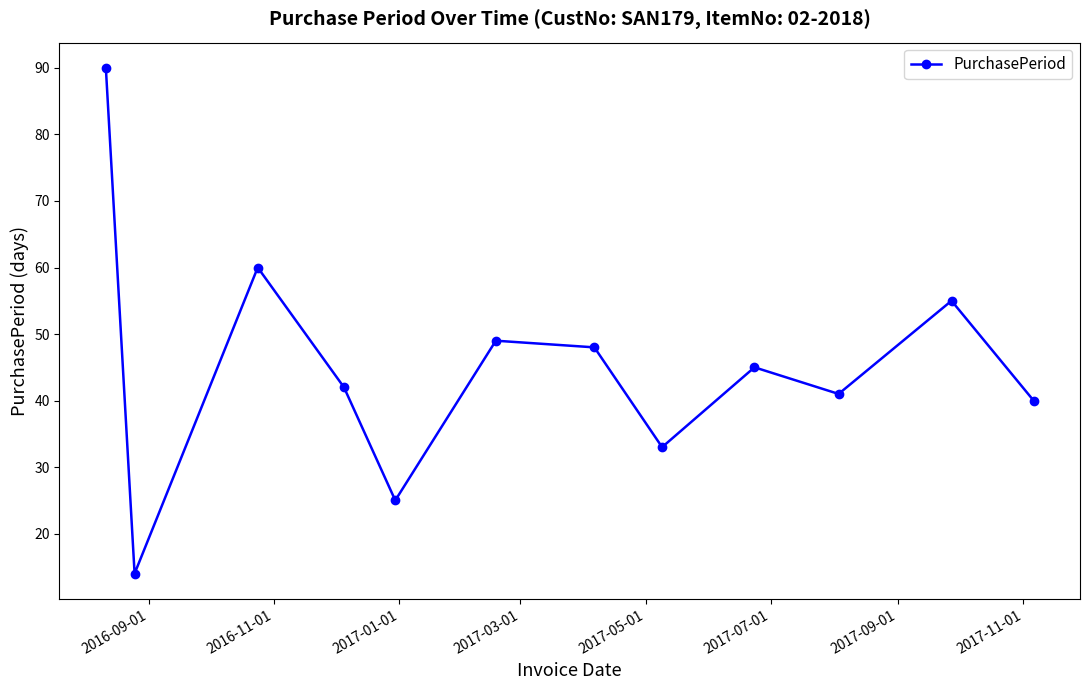

What is the average value?

45